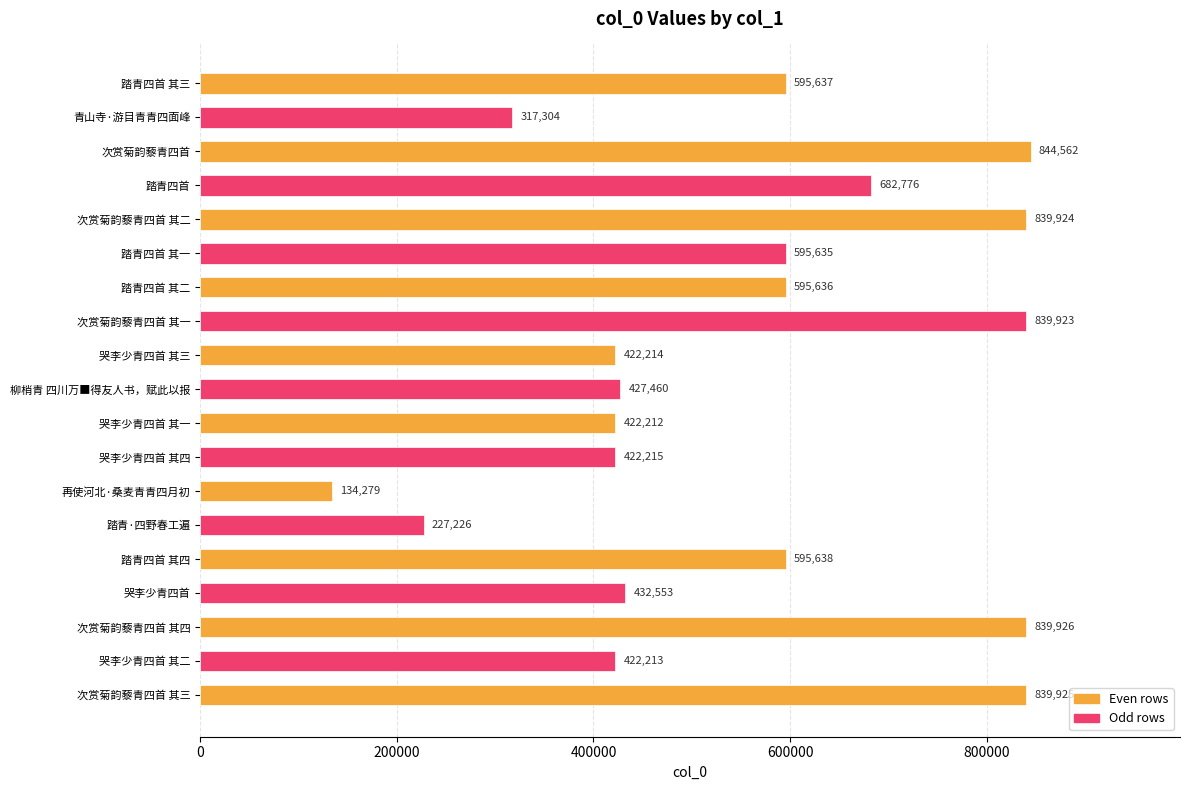

What is the difference between the second highest and second lowest values?

612700